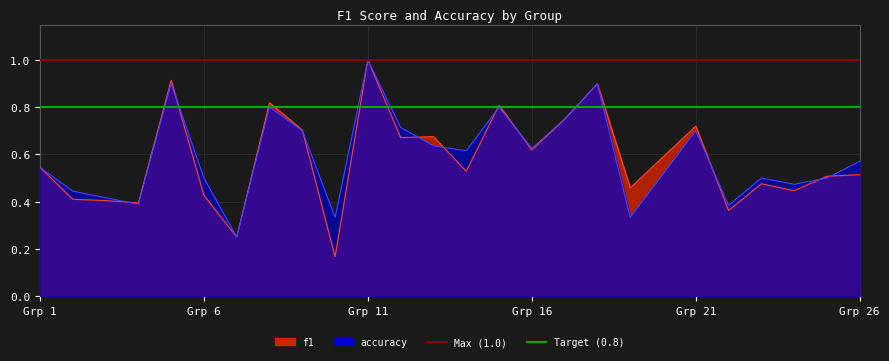

What is the value of the Target (0.8) point at the 1st from the left?

0.8